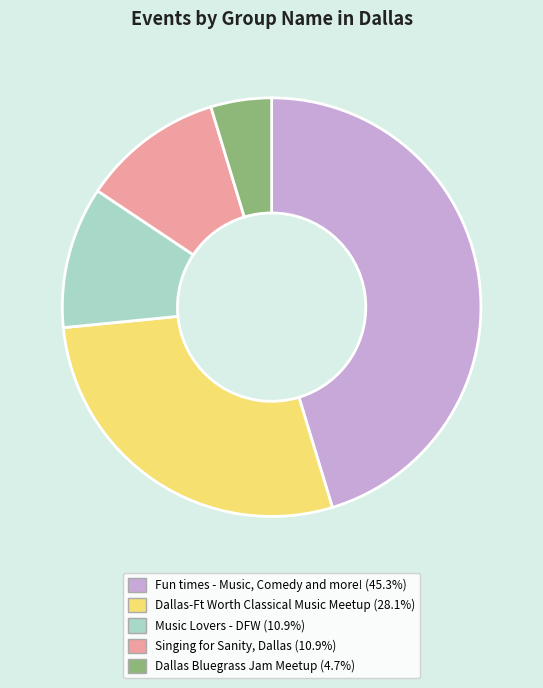

What is the smallest slice in the pie chart?

Dallas Bluegrass Jam Meetup